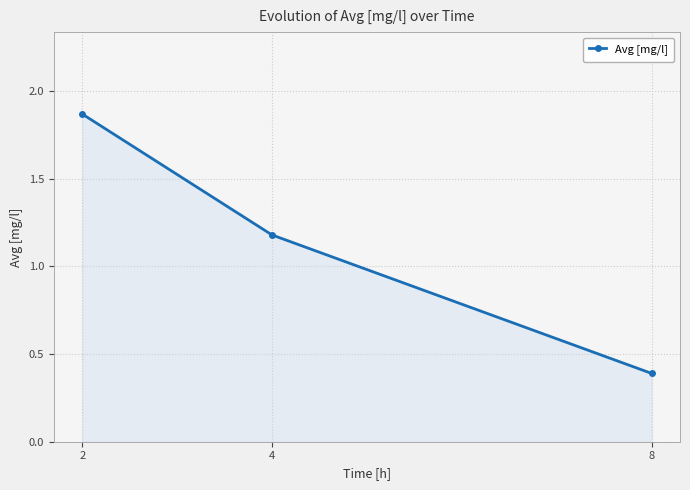

What is the change in value from 4 to 8?

-0.8